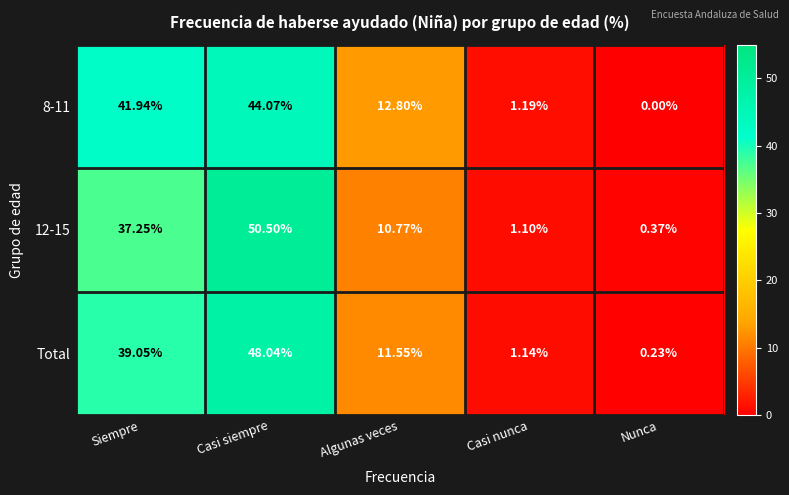

At which label is Total closest to 24?

Algunas veces